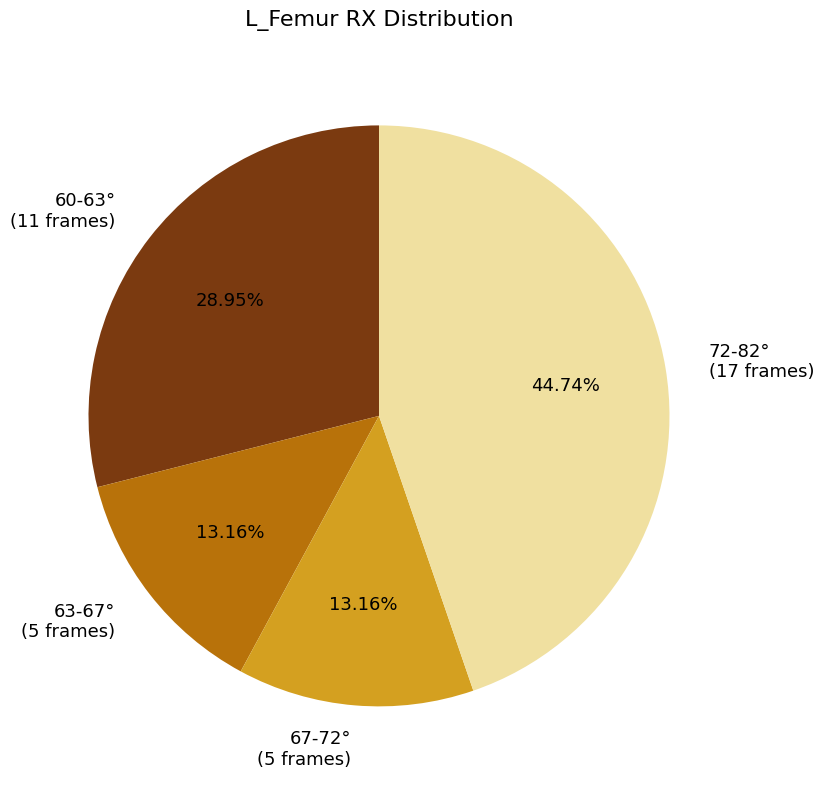

Which slice is the largest?

72-82° (17 frames)